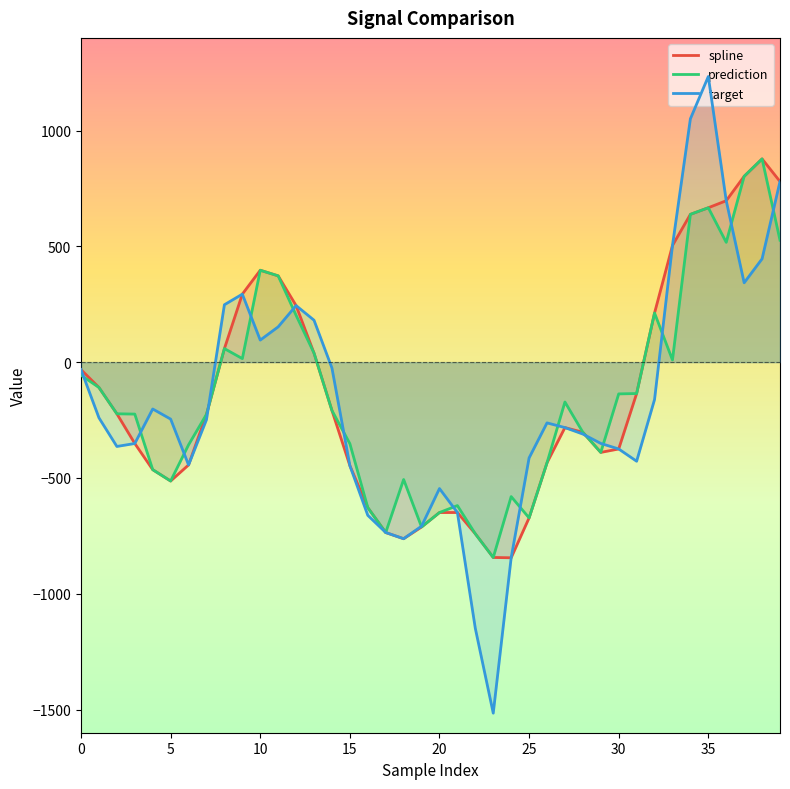

What is the maximum value for prediction?

877.6